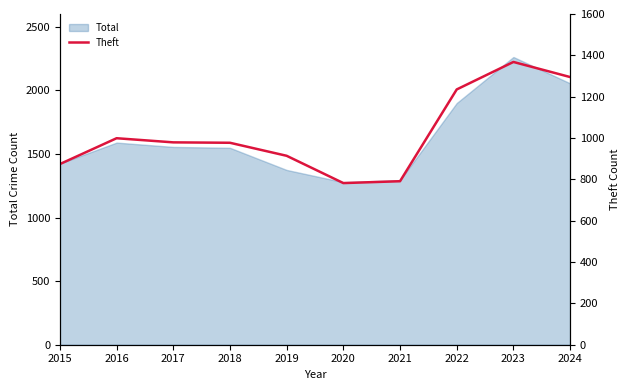

Where is the first local minimum?

2020